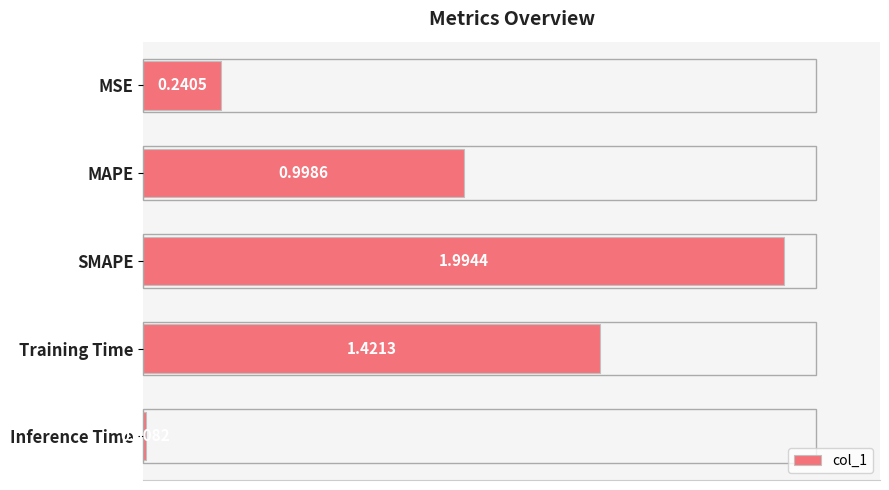

At which category does the chart reach its peak across all series?

SMAPE